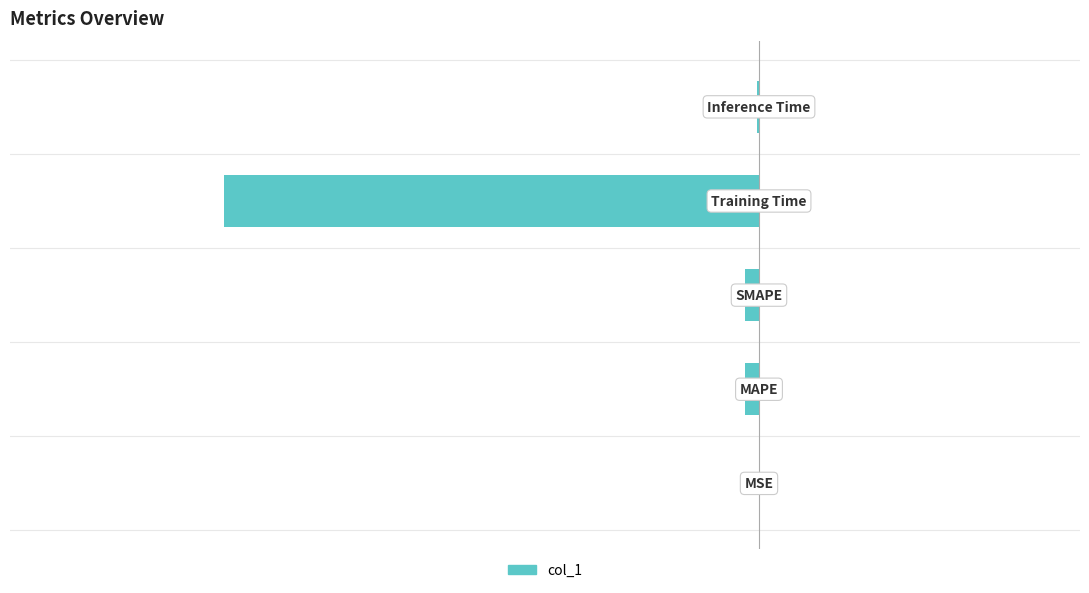

Are the bars horizontal?

Yes